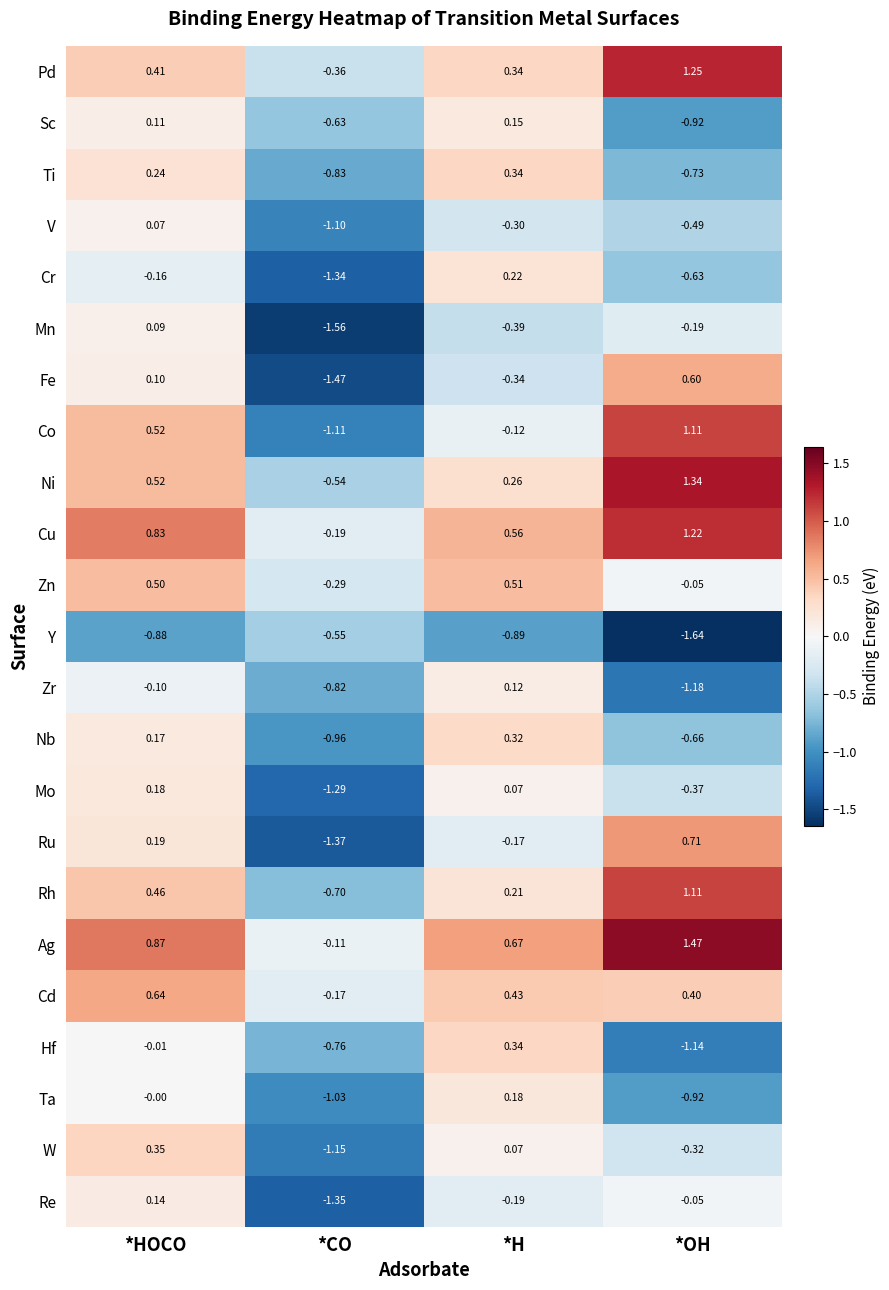

Between *HOCO and *OH, which series saw the biggest shift?

Hf